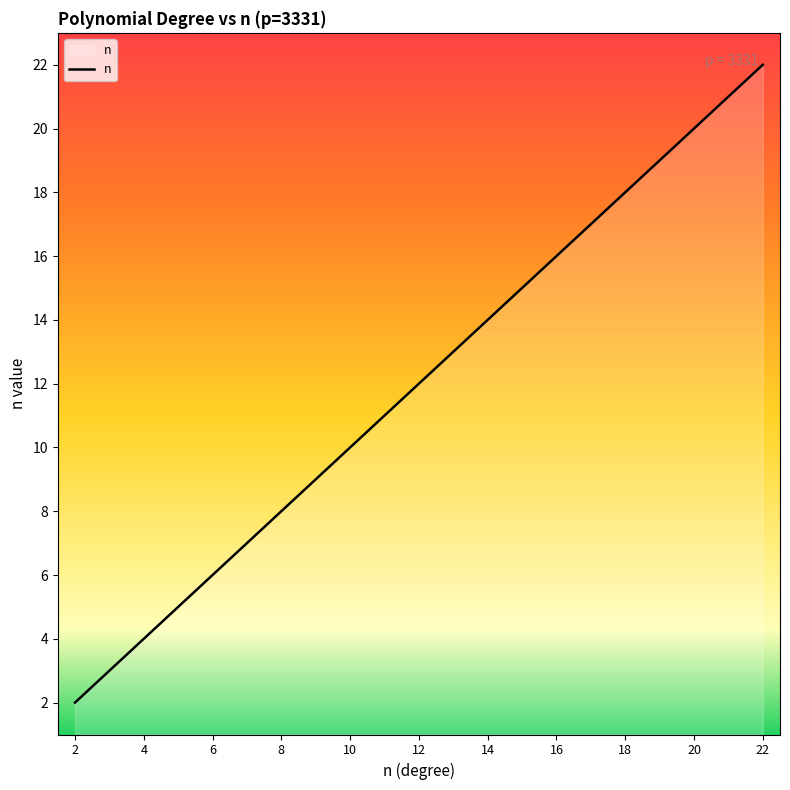

Reading right to left, what are all the values shown in this chart?

22	21	20	19	18	17	16	15	14	13	12	11	10	9	8	7	6	5	4	3	2